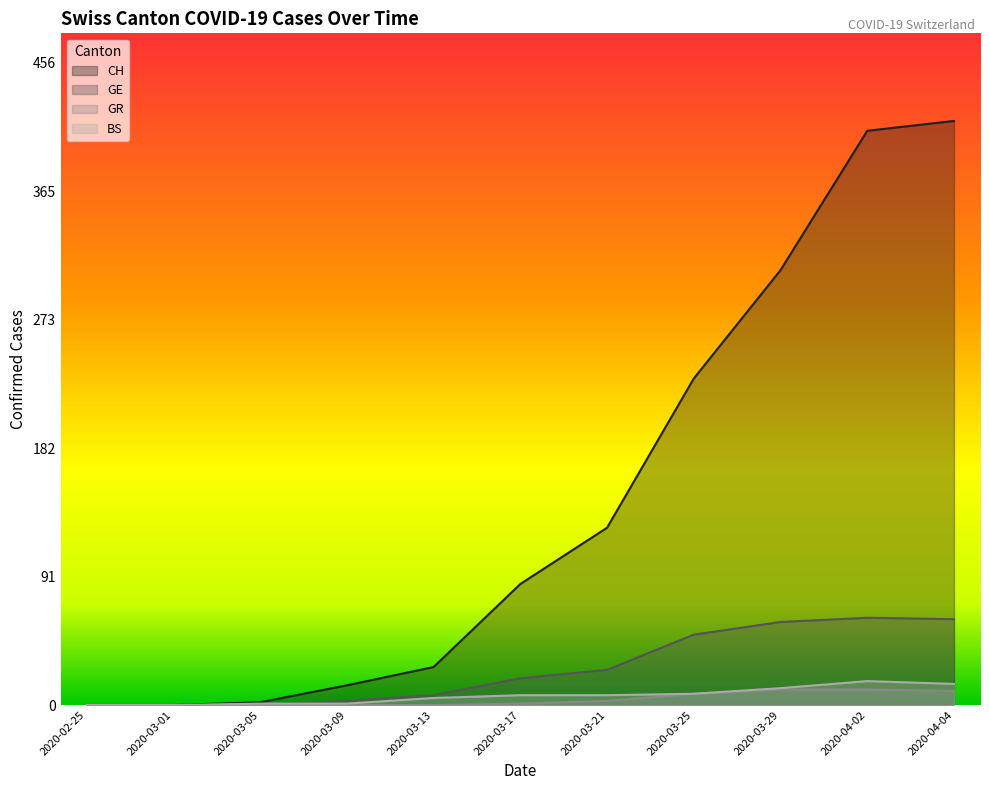

Where is the first local maximum for BS?

2020-04-02